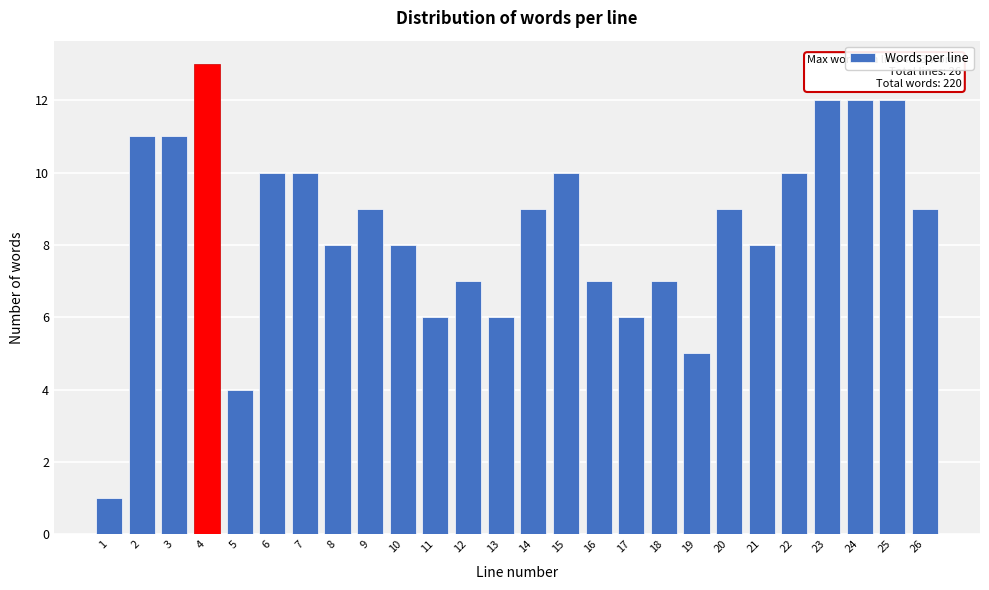

Reading left to right, what are all the values shown in this chart?

1=1	2=11	3=11	4=13	5=4	6=10	7=10	8=8	9=9	10=8	11=6	12=7	13=6	14=9	15=10	16=7	17=6	18=7	19=5	20=9	21=8	22=10	23=12	24=12	25=12	26=9